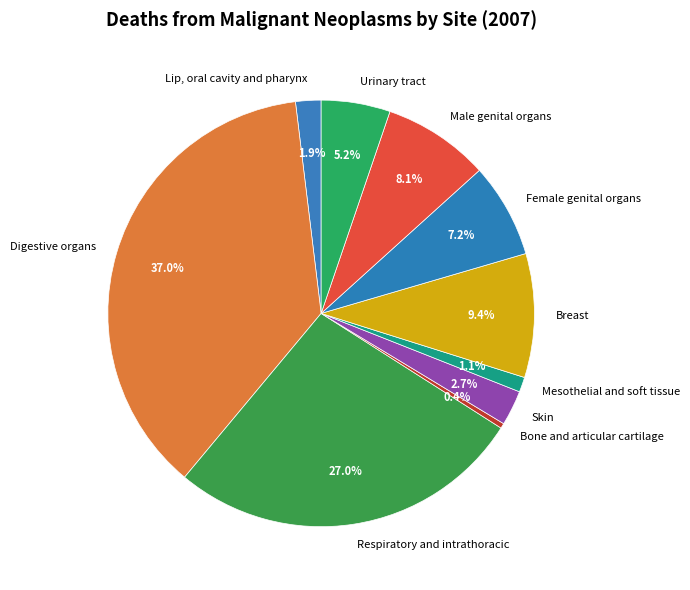

How many slices are in this pie chart?

10